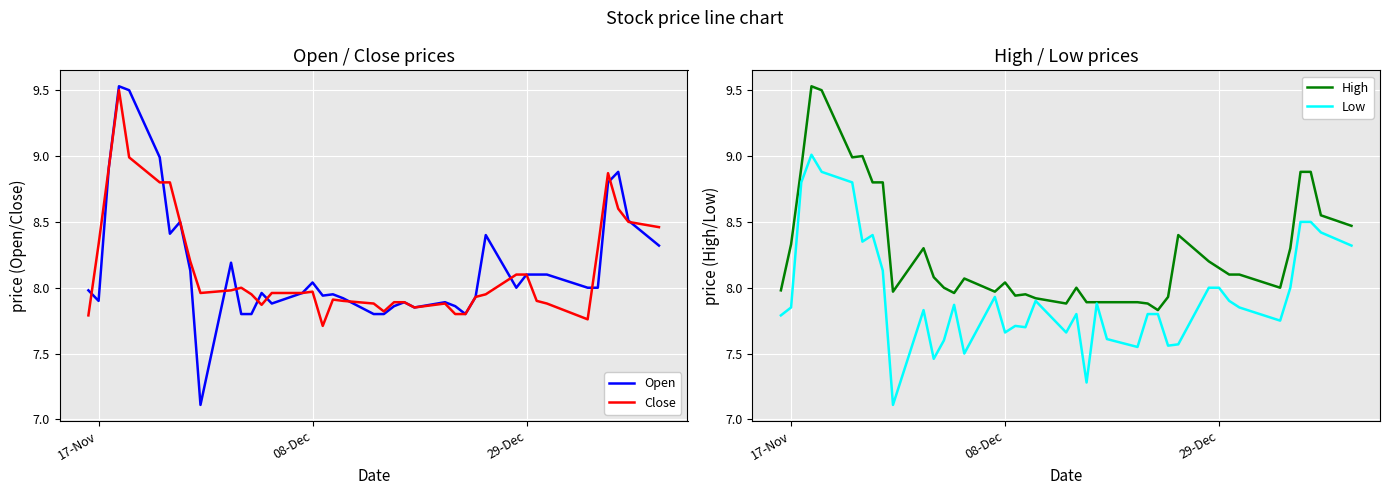

What is the minimum value for Open?

7.1